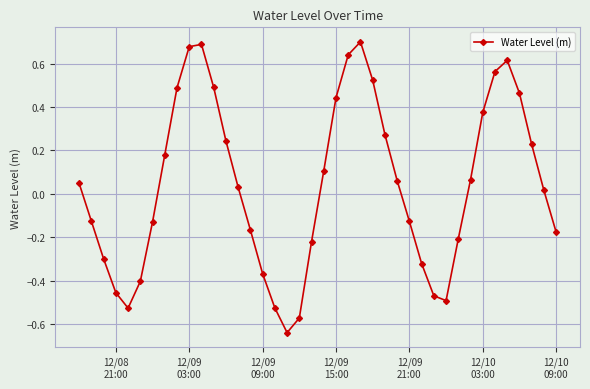

True or false: the data has more than 0 interior local peaks.

True